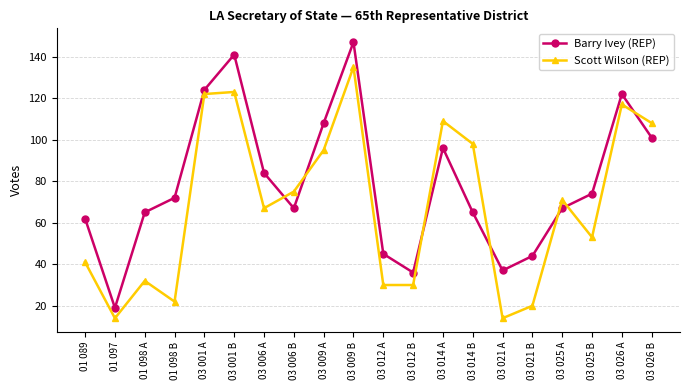

Rank the series by their maximum value, from highest to lowest.

Barry Ivey (REP), Scott Wilson (REP)